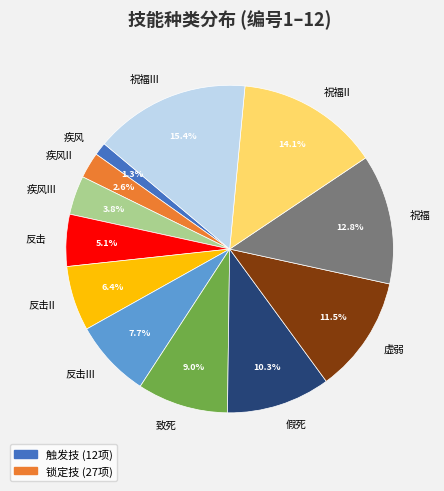

Between 虚弱 and 反击II, which is larger?

虚弱